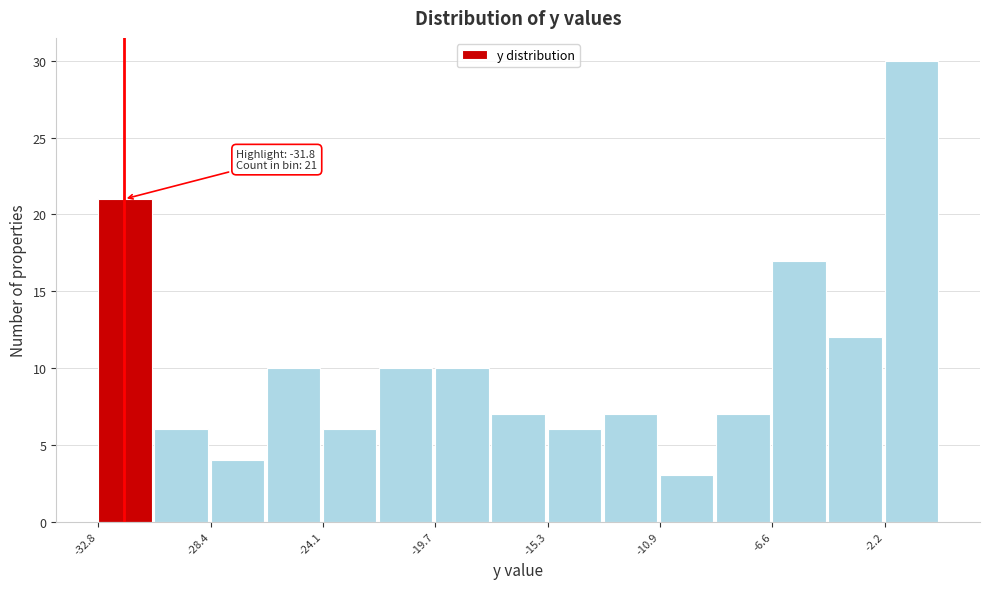

Which range on the x-axis has the tallest bar?

-2.0 to 0.0